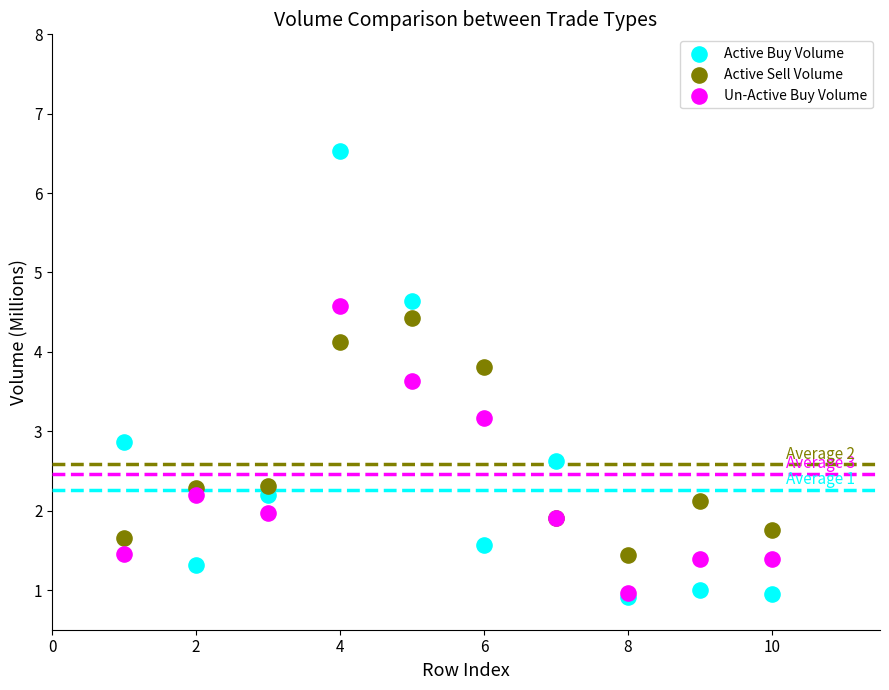

Which series contains the highest Y value?

Active Buy Volume